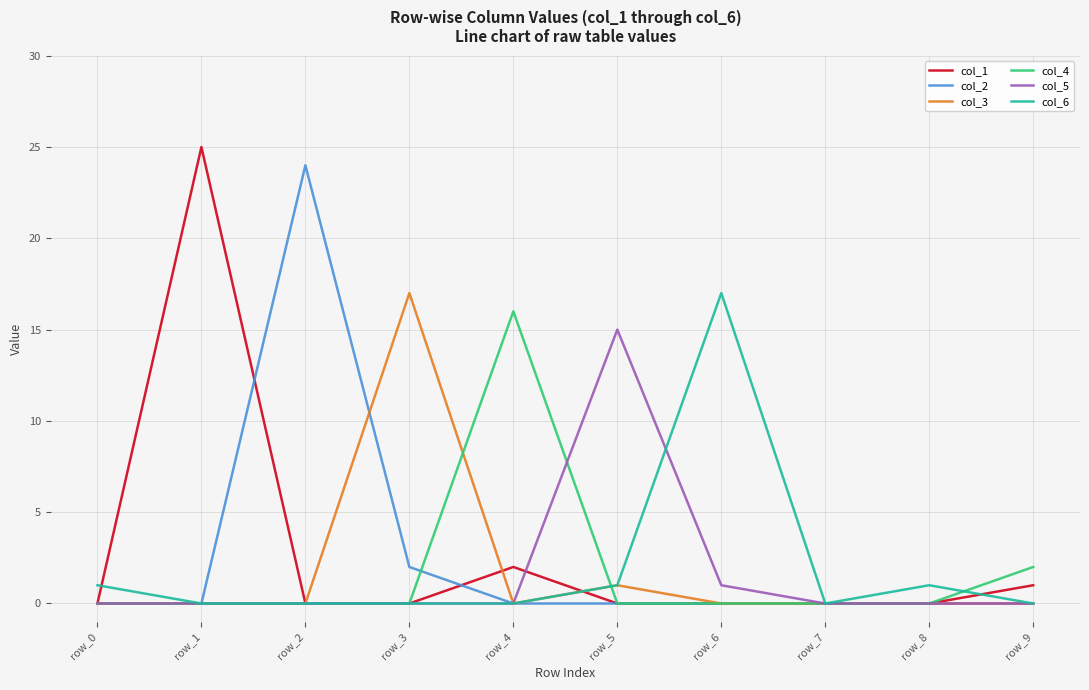

Reading left to right, transcribe all the data shown in this chart.

col_1: row_0=0	row_1=25	row_2=0	row_3=0	row_4=2	row_5=0	row_6=0	row_7=0	row_8=0	row_9=1
col_2: row_0=0	row_1=0	row_2=24	row_3=2	row_4=0	row_5=0	row_6=0	row_7=0	row_8=0	row_9=0
col_3: row_0=0	row_1=0	row_2=0	row_3=17	row_4=0	row_5=1	row_6=0	row_7=0	row_8=0	row_9=0
col_4: row_0=0	row_1=0	row_2=0	row_3=0	row_4=16	row_5=0	row_6=0	row_7=0	row_8=0	row_9=2
col_5: row_0=0	row_1=0	row_2=0	row_3=0	row_4=0	row_5=15	row_6=1	row_7=0	row_8=0	row_9=0
col_6: row_0=1	row_1=0	row_2=0	row_3=0	row_4=0	row_5=1	row_6=17	row_7=0	row_8=1	row_9=0